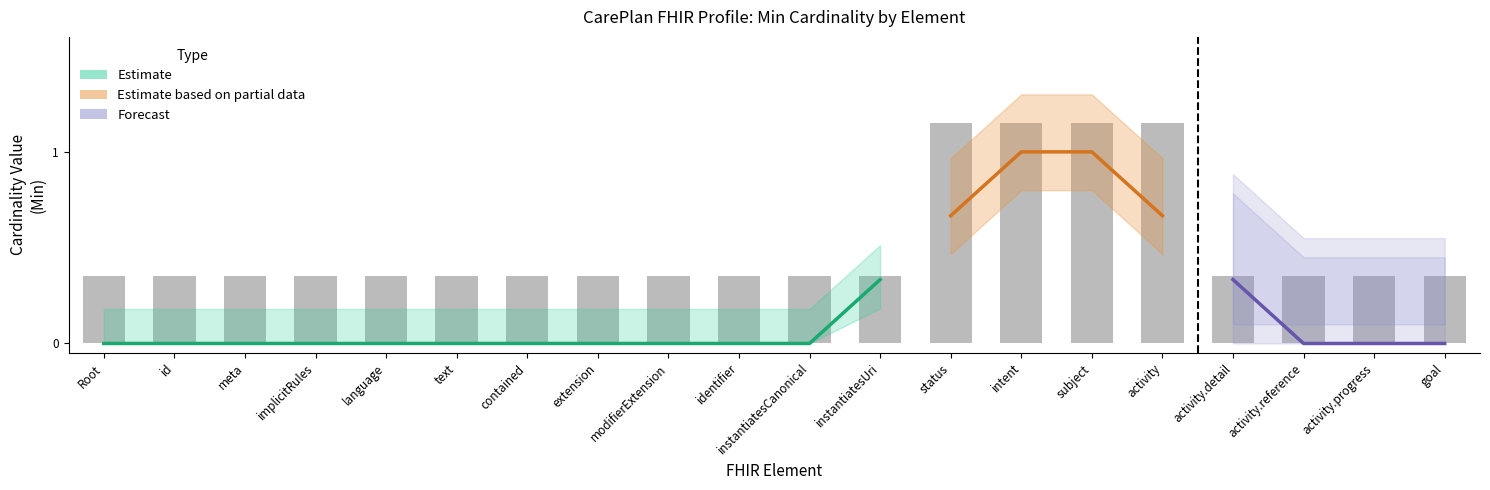

What is the average value?

0.5